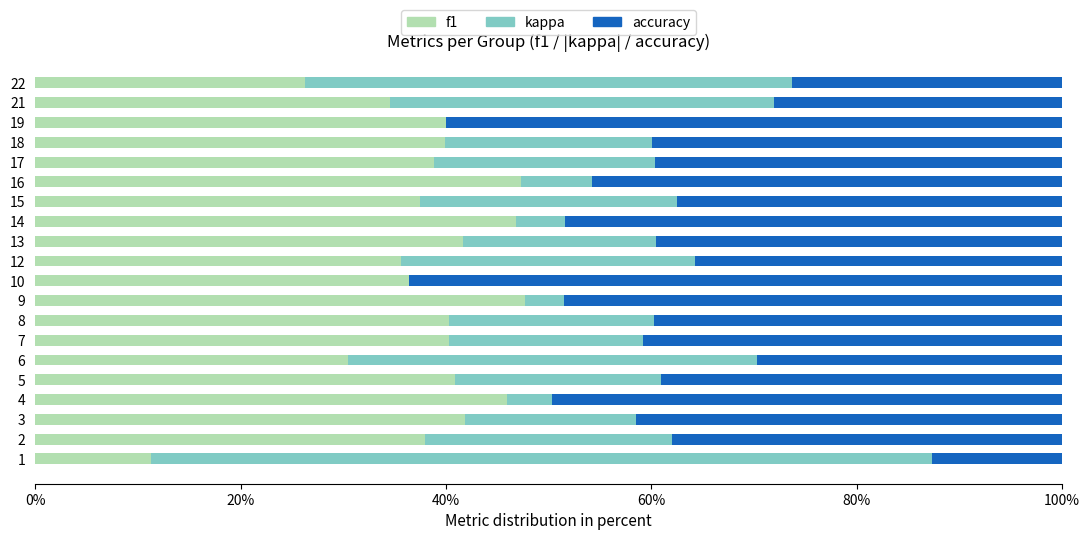

What is the value of the accuracy bar at the 6th from the left?

0.3